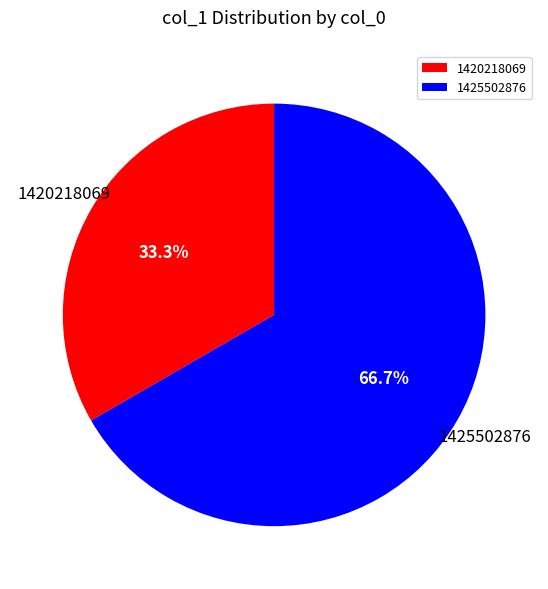

Is the sum of 1420218069 and 1425502876 greater than half?

Yes